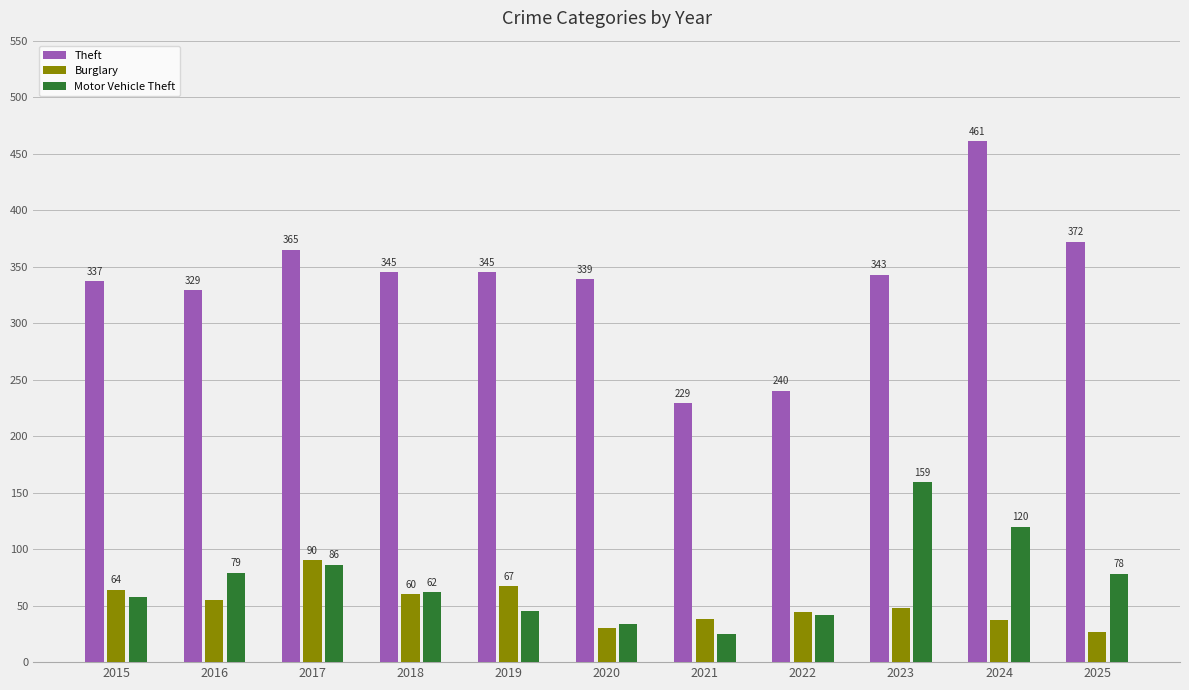

How many series are shown in this chart?

3